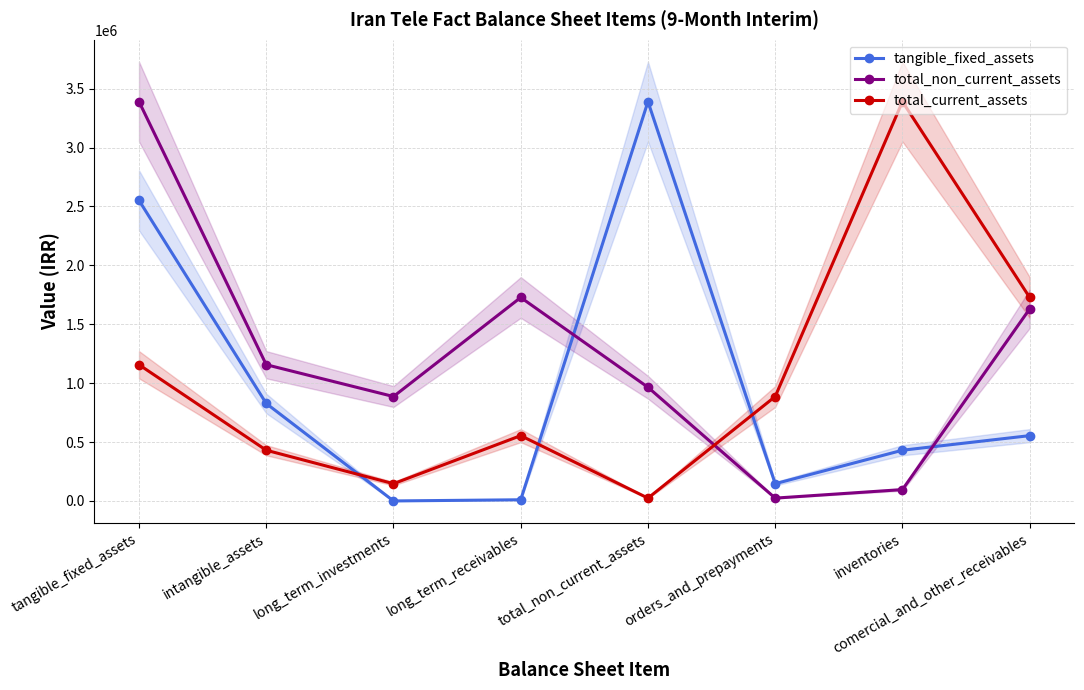

Does the chart display data point markers on the line(s)?

Yes